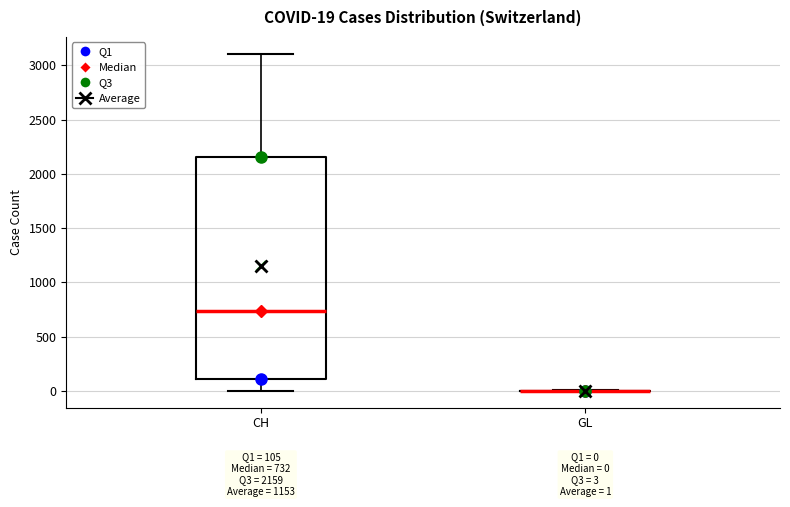

Comparing the boxes themselves (not the whiskers), which one is the tallest?

CH